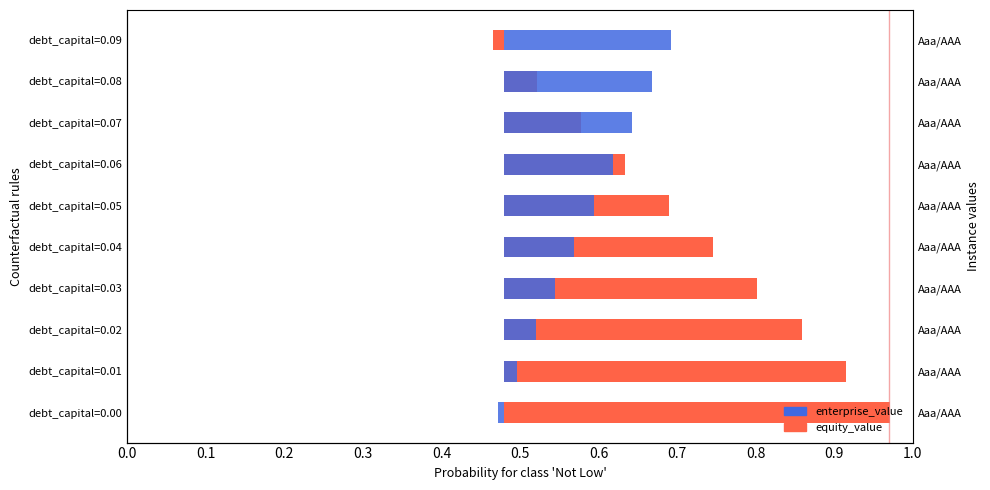

At how many categories does at least one series exceed 0?

10